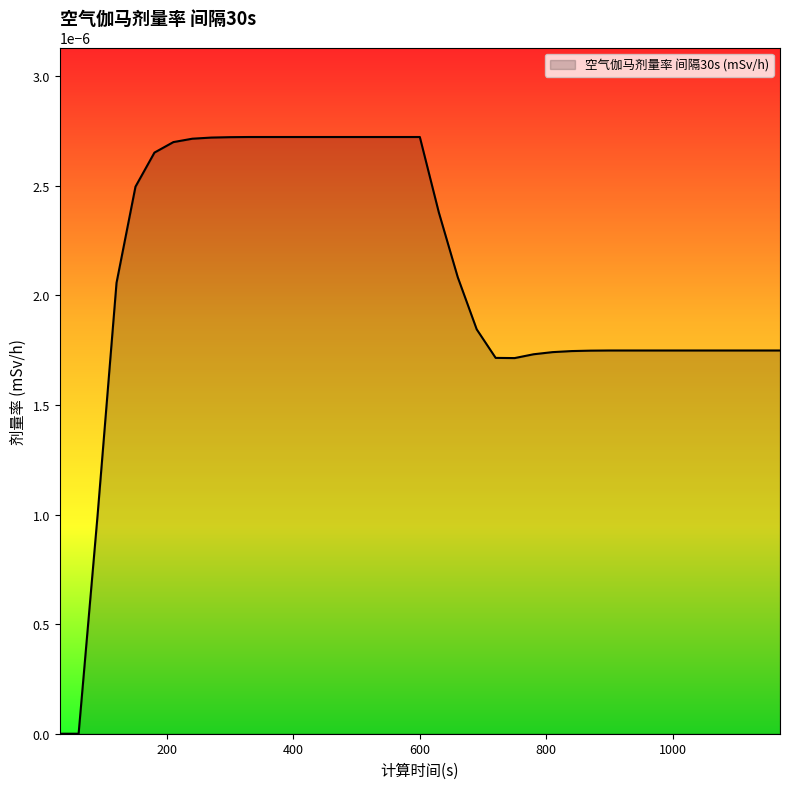

Does the chart display data point markers on the line(s)?

No